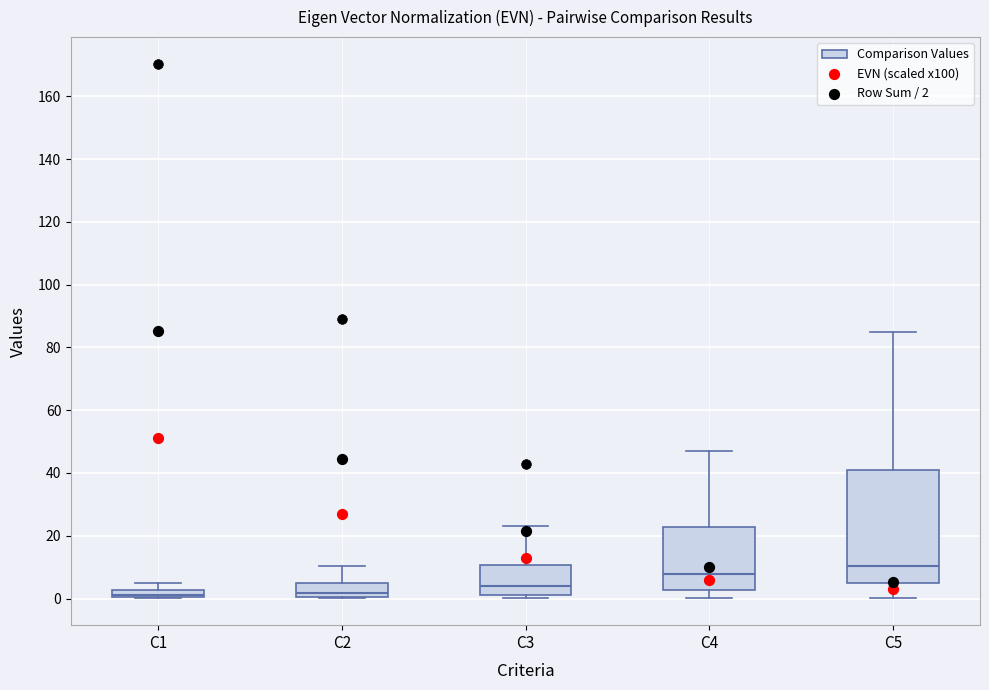

Comparing the boxes themselves (not the whiskers), which one is the tallest?

C5